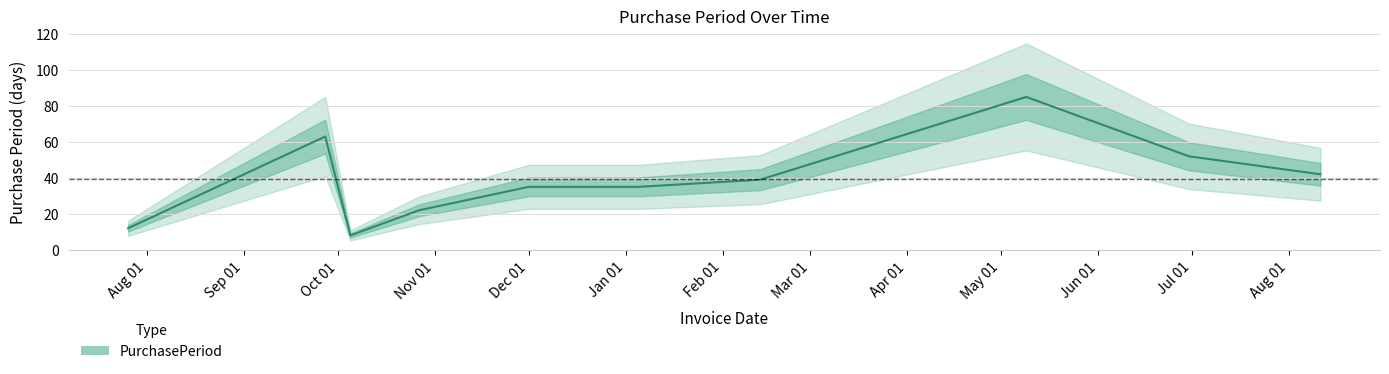

What is the ratio of the value at 2016-10-05 to the value at 2016-10-27?

0.4